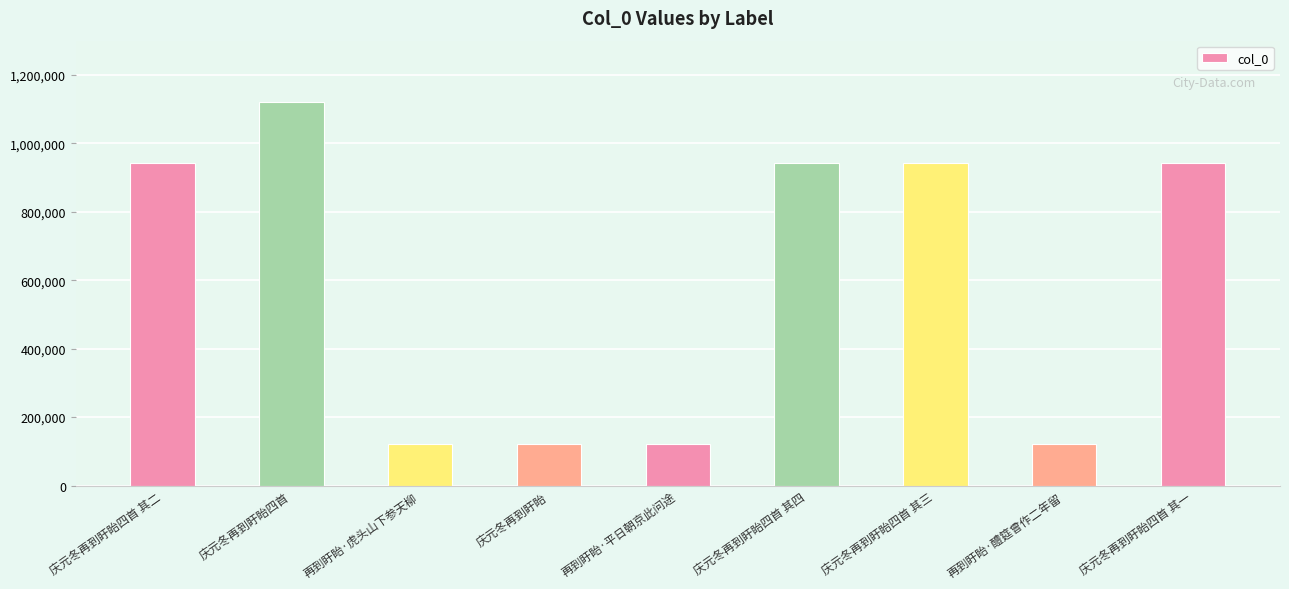

What is the approximate value at 再到盱眙·醴筵曾作二年留?

120680